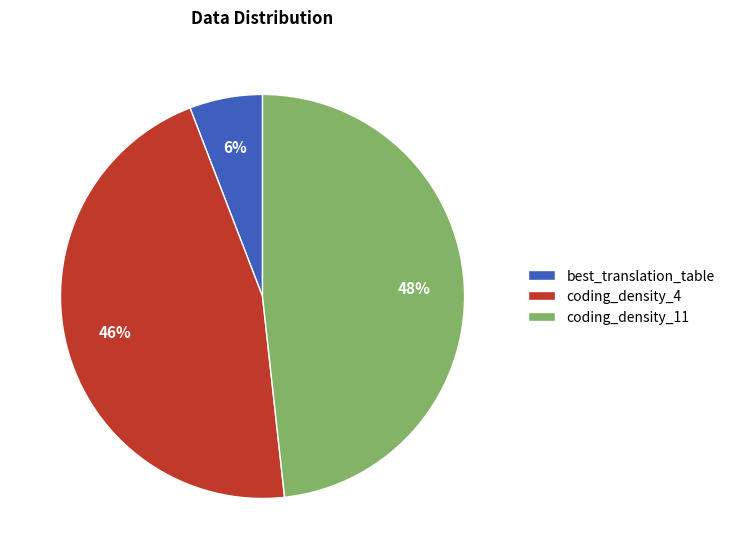

Which category has the smallest portion of the pie?

best_translation_table